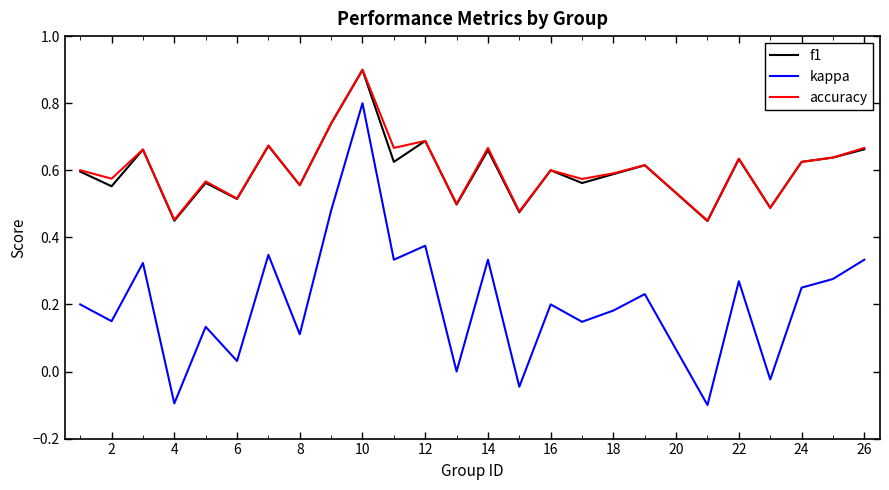

What is the lowest value of the kappa series?

-0.1